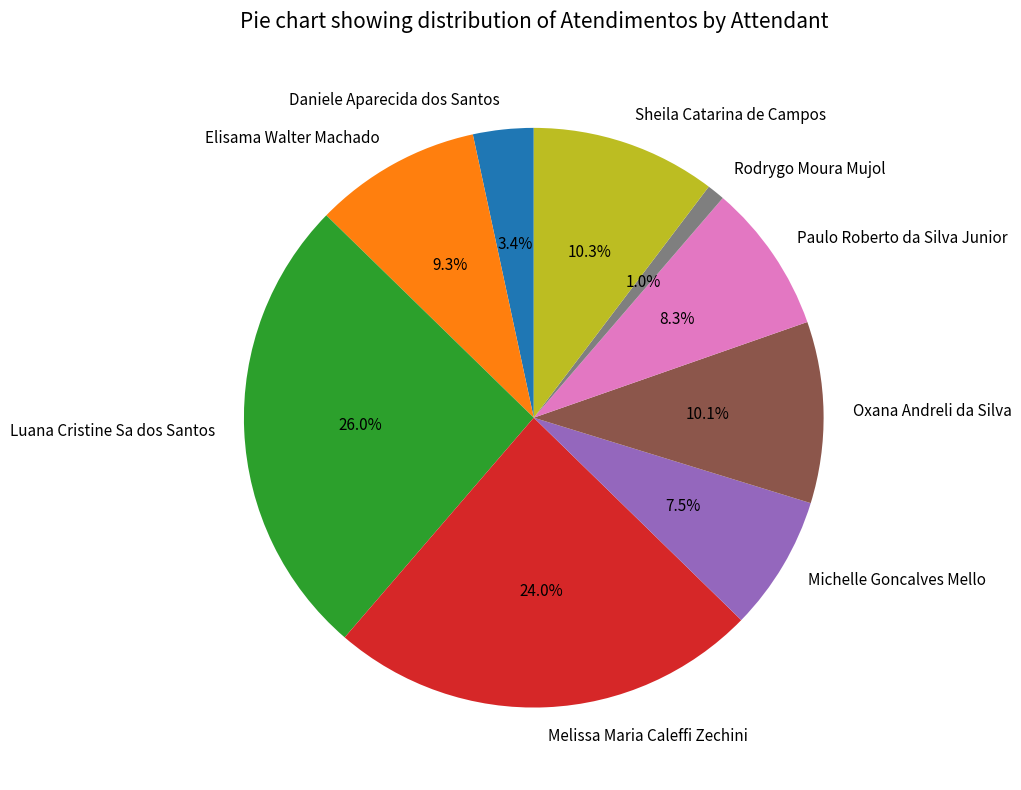

To the nearest percent, what is the combined percentage of Daniele Aparecida dos Santos and Elisama Walter Machado?

13%